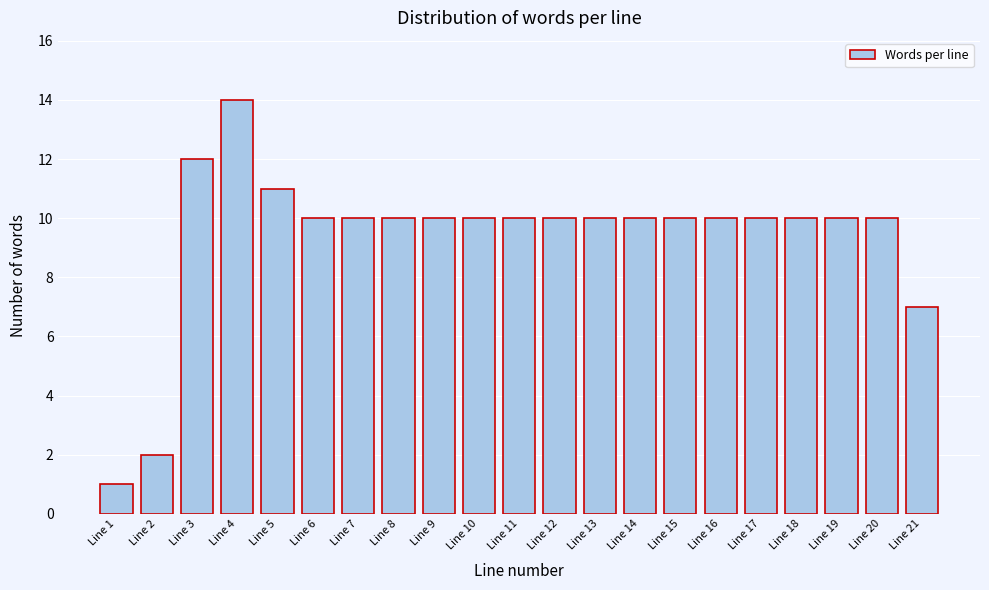

Reading left to right, list all the values displayed in this chart.

1	2	12	14	11	10	10	10	10	10	10	10	10	10	10	10	10	10	10	10	7